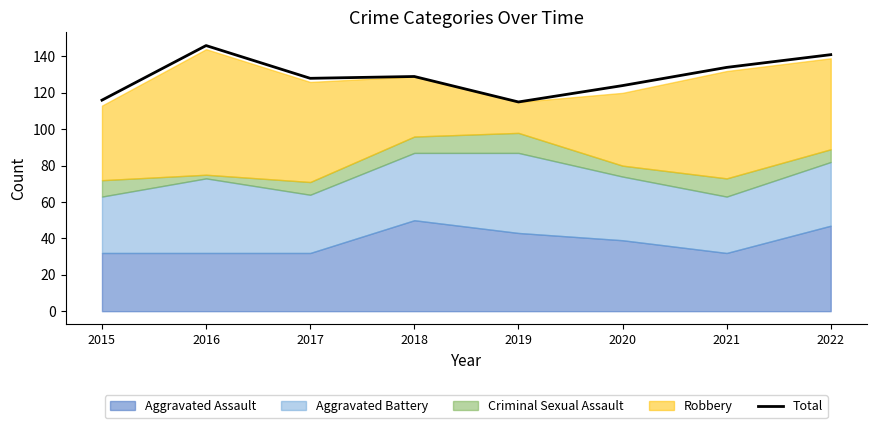

Where is the data nearest to the value 130?

2018